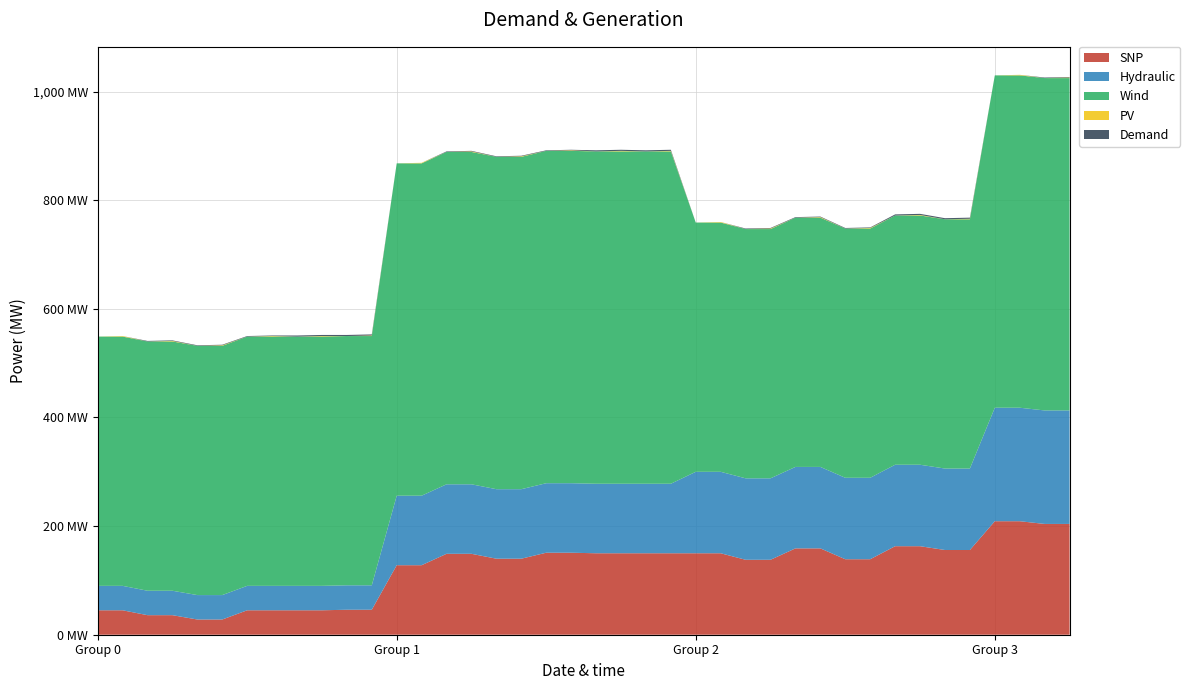

Reading right to left, what are all the values shown in this chart?

SNP: 39=204	38=204	37=209	36=209	35=156	34=156	33=163	32=163	31=139	30=139	29=159	28=159	27=138	26=138	25=150	24=150	23=150	22=150	21=150	20=150	19=151	18=151	17=140	16=140	15=149	14=149	13=128	12=128	11=46	10=46	9=45	8=45	7=45	6=45	5=28	4=28	3=36	2=36	1=45	0=45
Hydraulic: 39=209	38=209	37=209	36=209	35=150	34=150	33=150	32=150	31=150	30=150	29=150	28=150	27=150	26=150	25=150	24=150	23=128	22=128	21=128	20=128	19=128	18=128	17=128	16=128	15=128	14=128	13=128	12=128	11=45	10=45	9=45	8=45	7=45	6=45	5=45	4=45	3=45	2=45	1=45	0=45
Wind: 39=612	38=612	37=612	36=612	35=459	34=459	33=459	32=459	31=459	30=459	29=459	28=459	27=459	26=459	25=459	24=459	23=612	22=612	21=612	20=612	19=612	18=612	17=612	16=612	15=612	14=612	13=612	12=612	11=459	10=459	9=459	8=459	7=459	6=459	5=459	4=459	3=459	2=459	1=459	0=459
PV: 39=1	38=0	37=1	36=0	35=1	34=0	33=1	32=0	31=1	30=0	29=1	28=0	27=1	26=0	25=1	24=0	23=1	22=0	21=1	20=0	19=1	18=0	17=1	16=0	15=1	14=0	13=1	12=0	11=1	10=0	9=1	8=0	7=1	6=0	5=1	4=0	3=1	2=0	1=1	0=0
Demand: 39=1	38=1	37=0	36=0	35=2	34=2	33=2	32=2	31=1	30=1	29=1	28=1	27=1	26=1	25=0	24=0	23=2	22=2	21=2	20=2	19=1	18=1	17=1	16=1	15=1	14=1	13=0	12=0	11=2	10=2	9=2	8=2	7=1	6=1	5=1	4=1	3=1	2=1	1=0	0=0